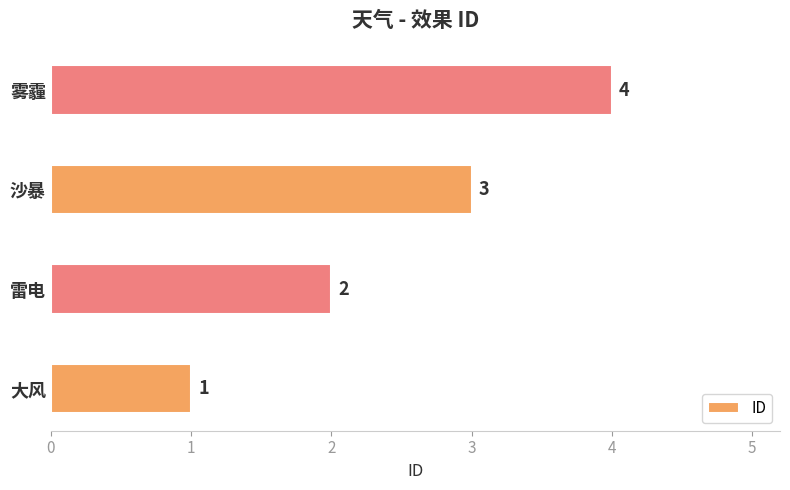

Where is the data nearest to the value 2?

雷电